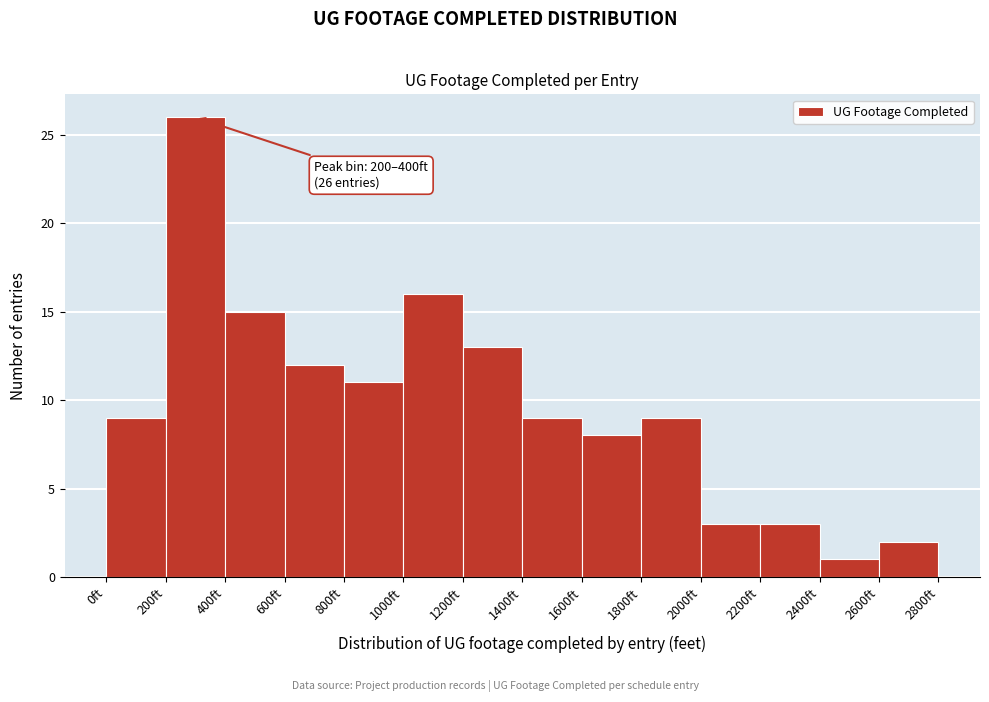

Over which range of the x-axis is the bar tallest?

200 to 400